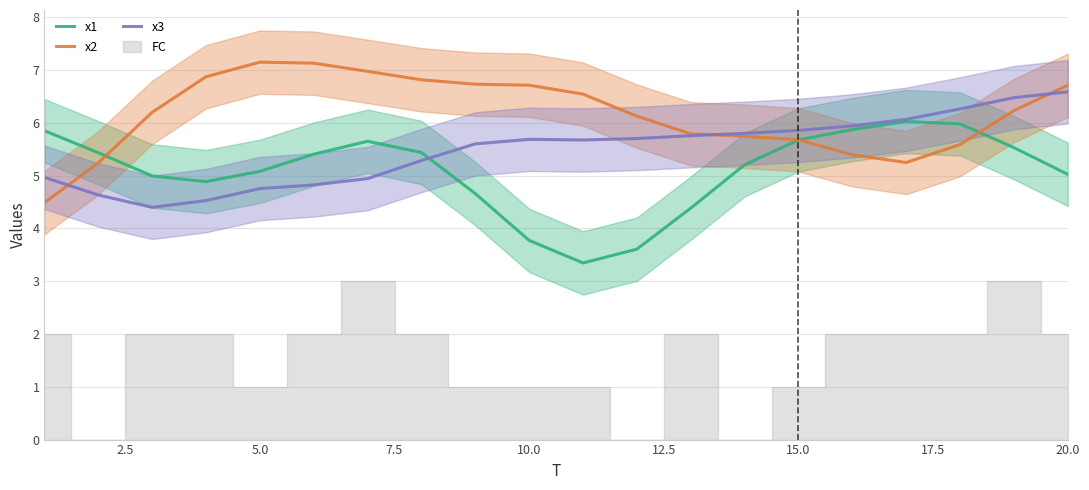

In x3, how many points are higher than both neighbors (excluding endpoints)?

1